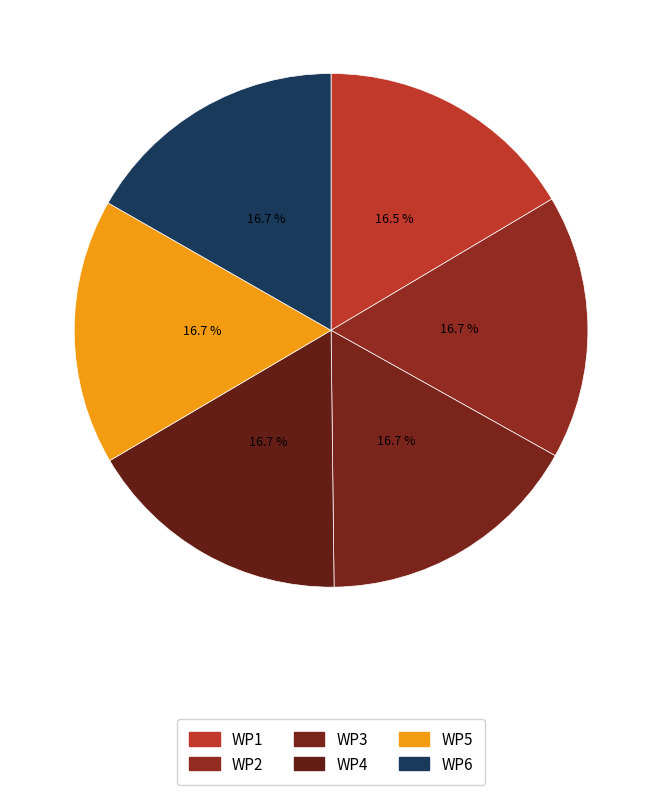

How many slices are in this pie chart?

6